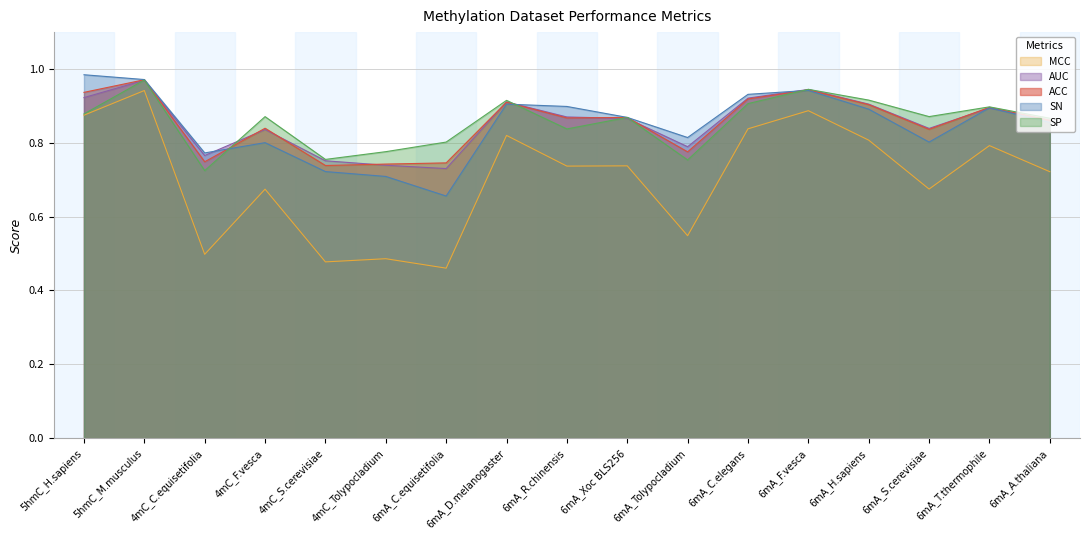

Rank the series by their maximum value, from lowest to highest.

MCC, AUC, SP, ACC, SN